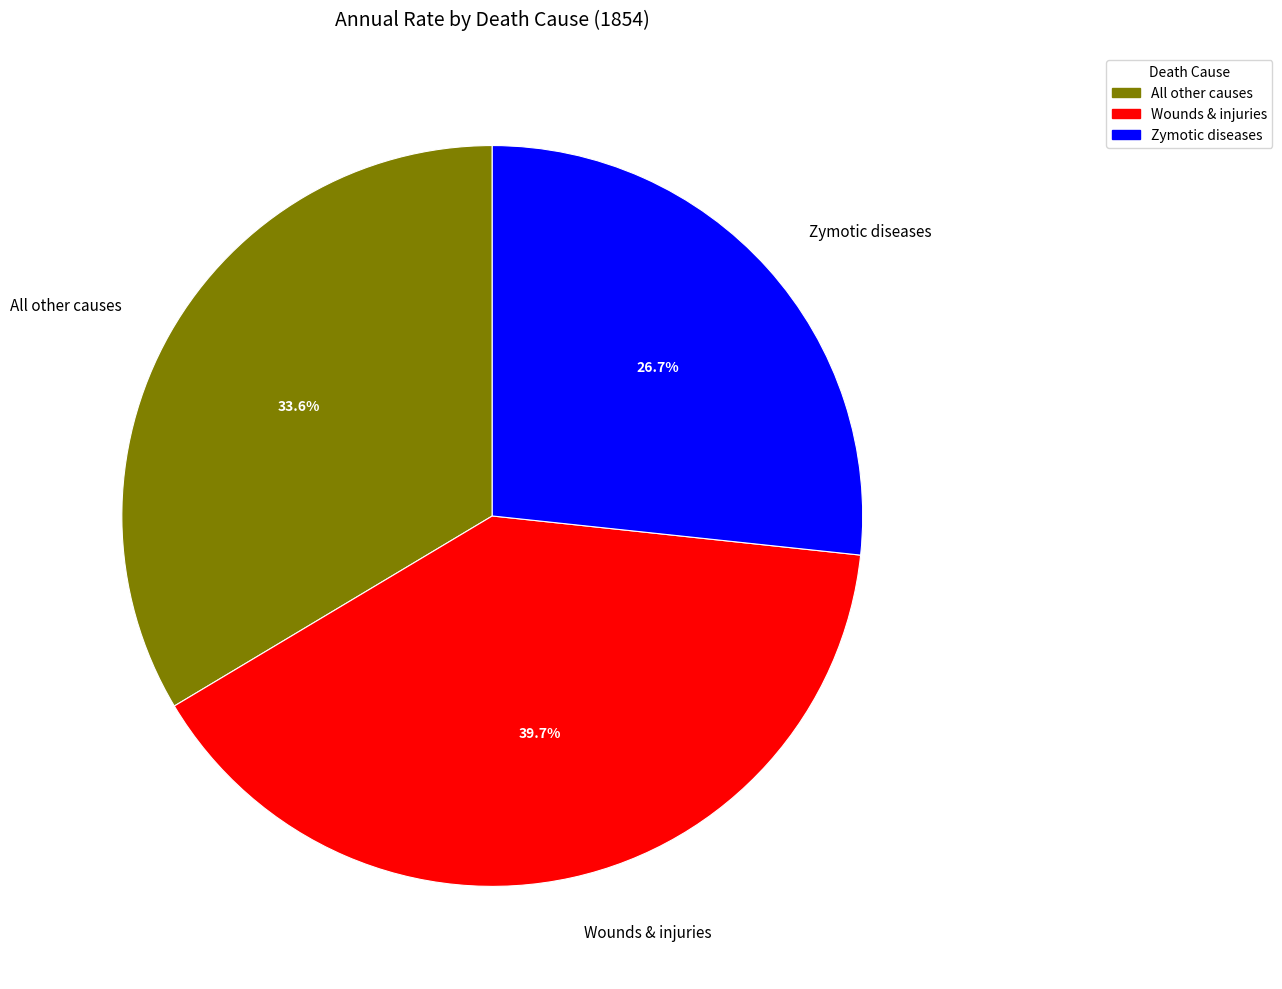

Does any single category account for the majority?

No